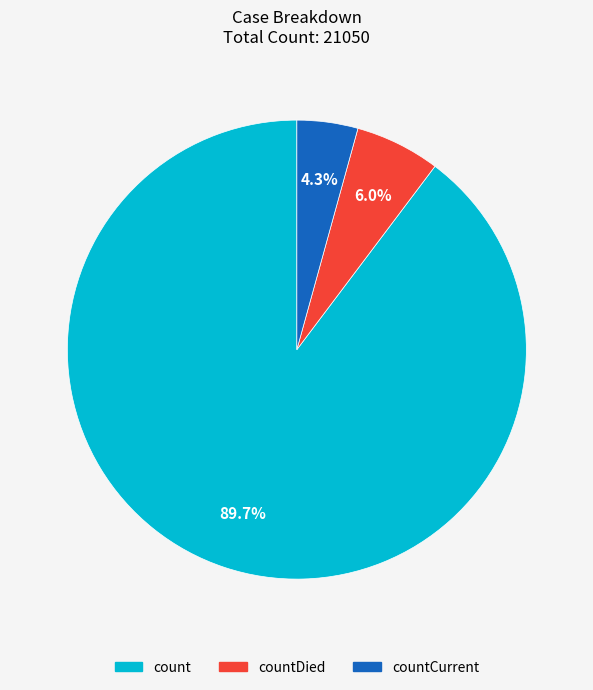

Is there a majority slice in this chart?

Yes